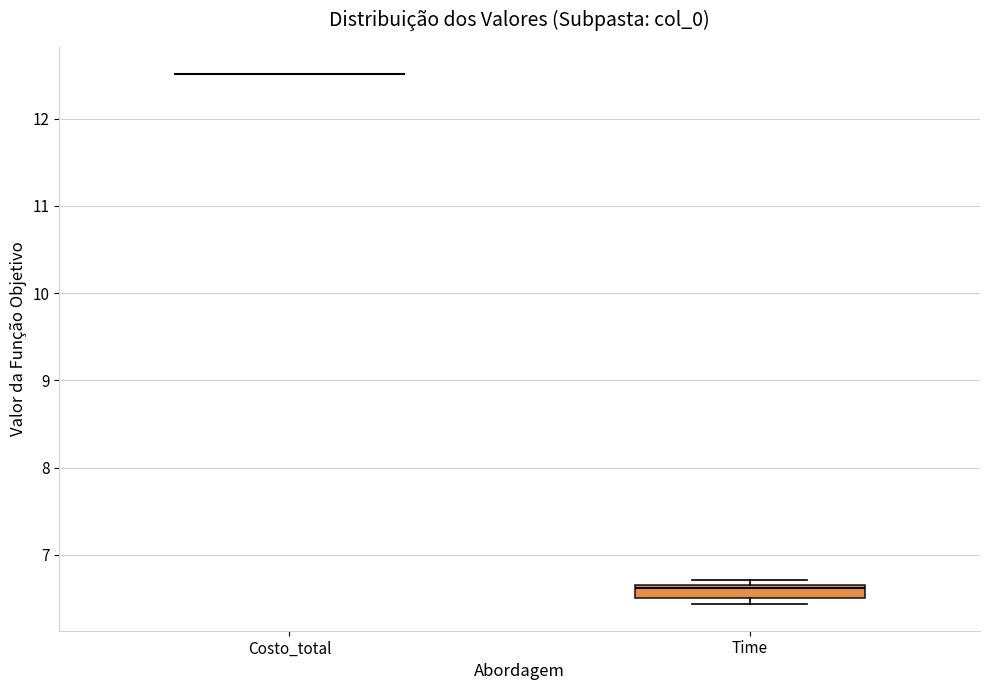

Comparing the boxes themselves (not the whiskers), which one is the tallest?

Time